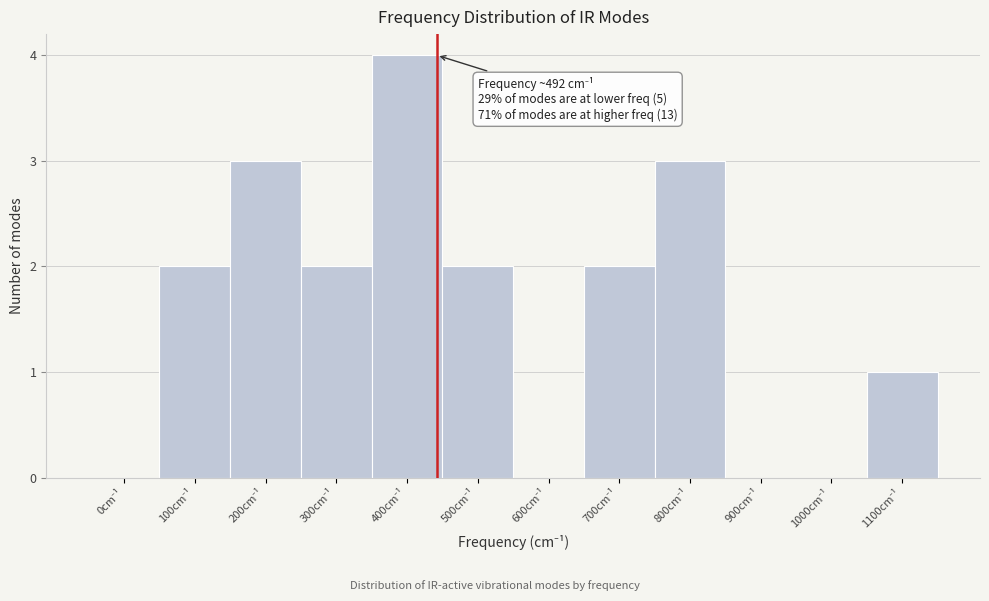

What is the maximum value shown in the chart?

4